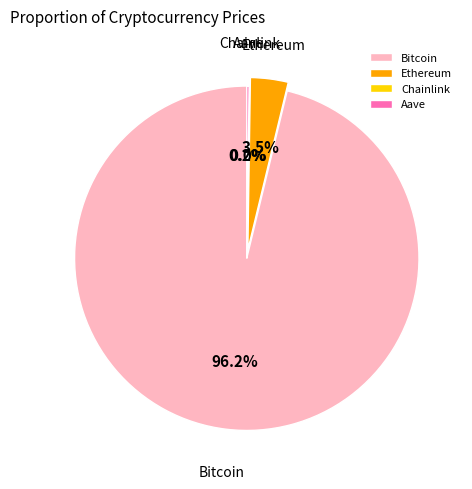

Which slice is the largest?

Bitcoin